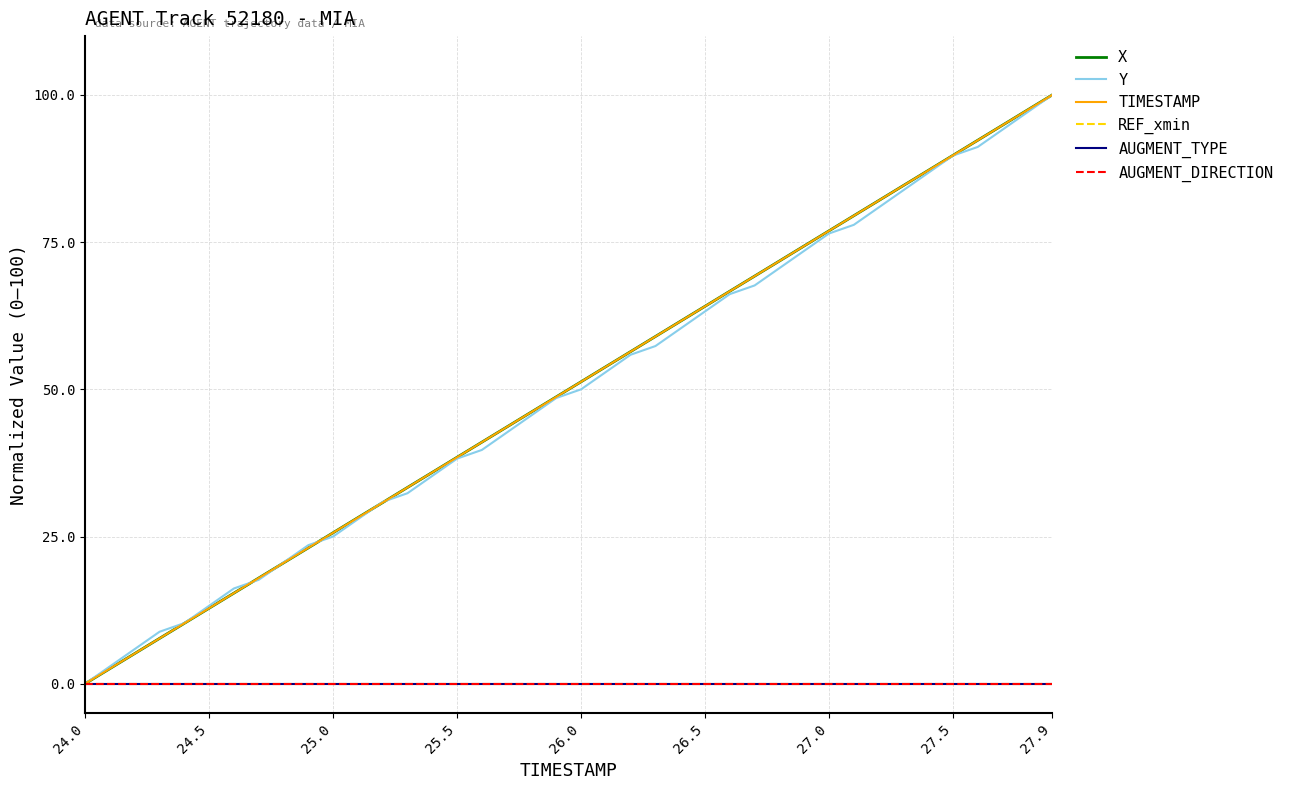

Is this an area chart (filled region under the line)?

No